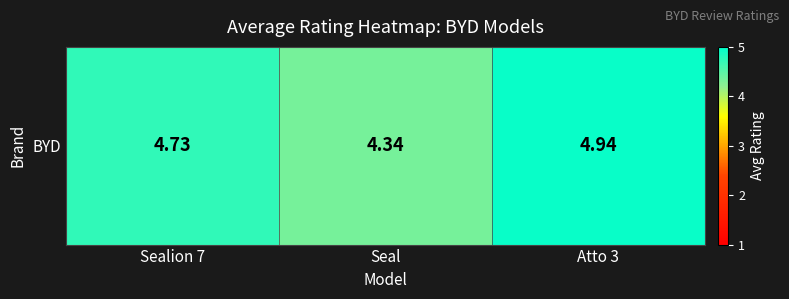

What is the sum of the values at Atto 3 and Seal?

9.3